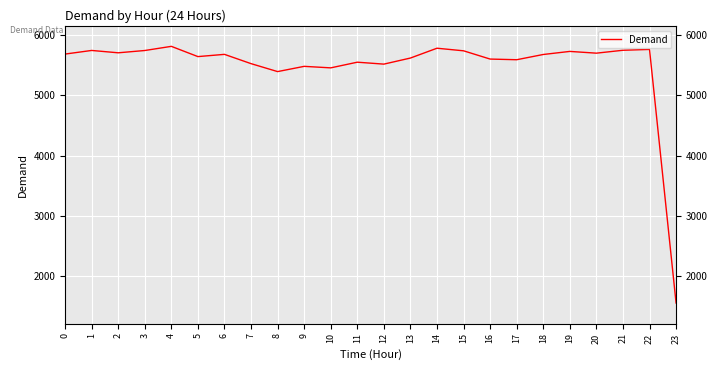

At which label is the value closest to 3683?

8